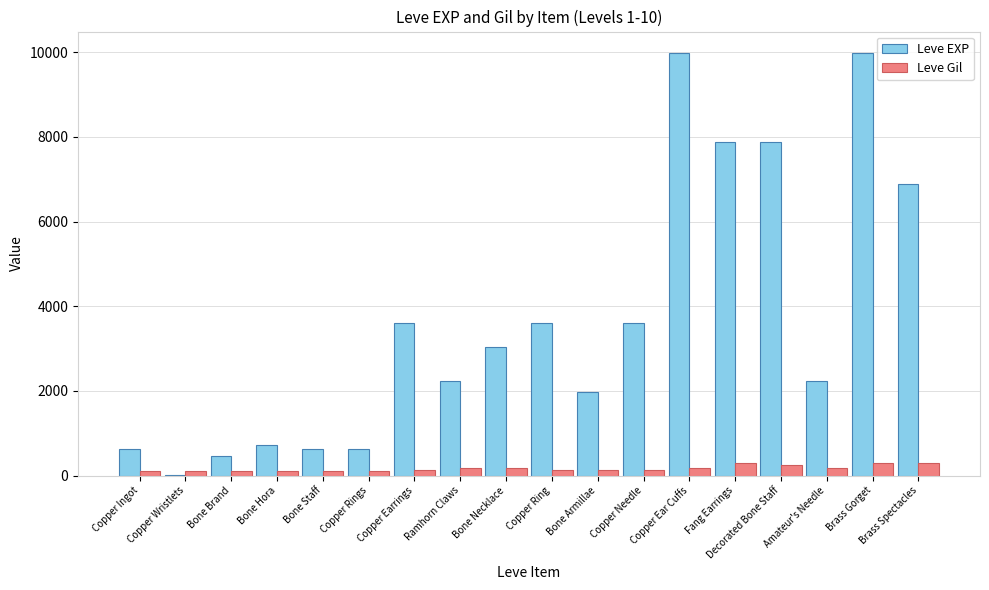

Between Bone Staff and Ramhorn Claws, which series saw the biggest shift?

Leve EXP